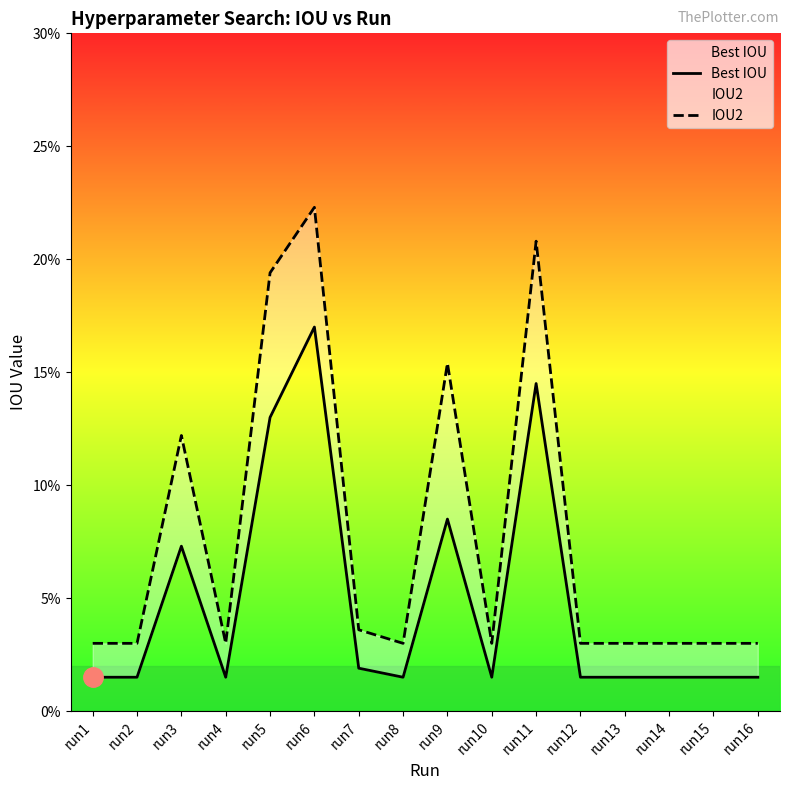

At which category is the sum across all series the highest?

run6